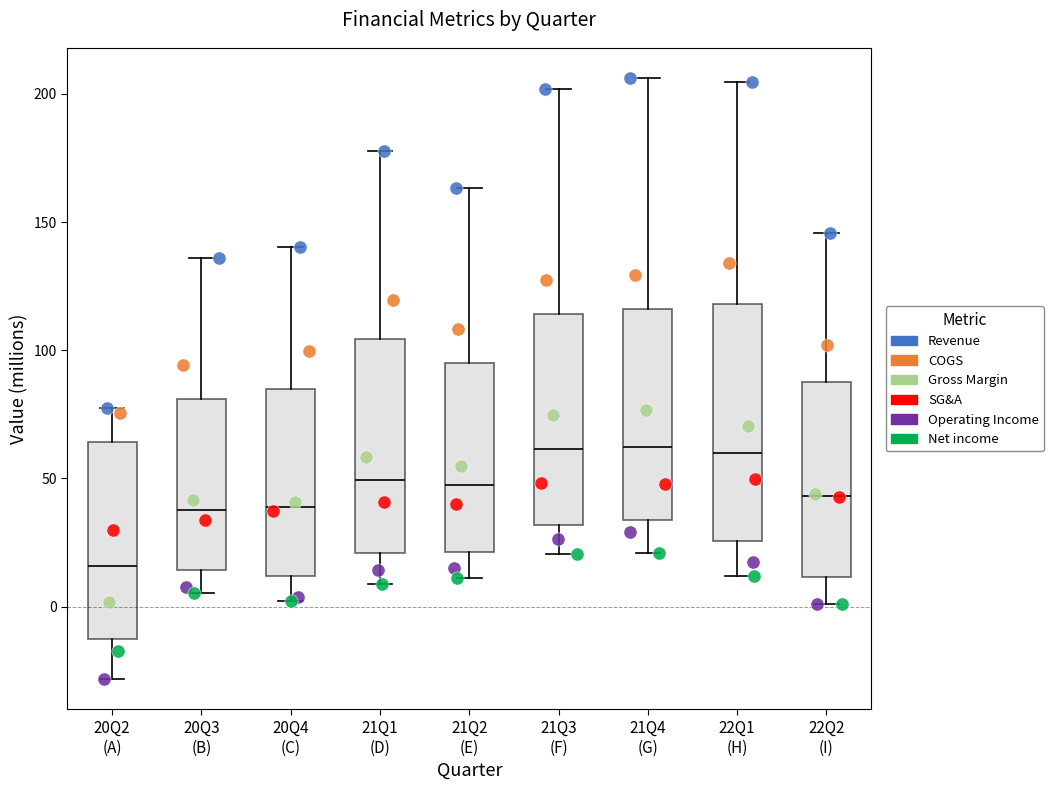

Which box is the tallest, from its lower edge to its upper edge?

22Q1 (H)